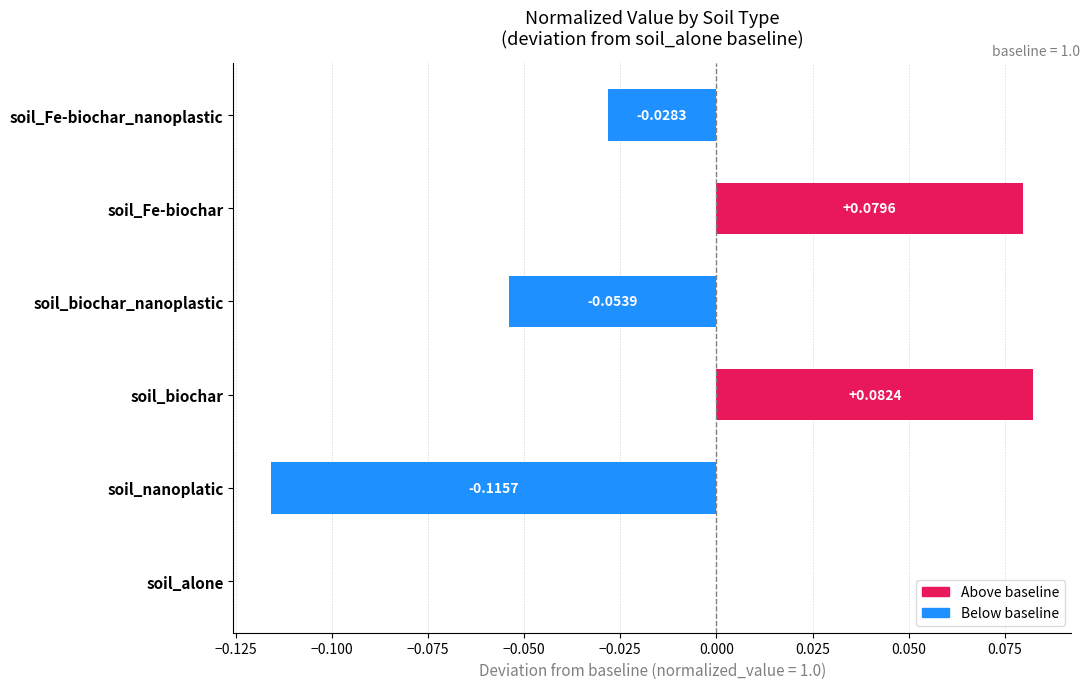

Which has a higher value, soil_biochar or soil_nanoplatic?

soil_biochar